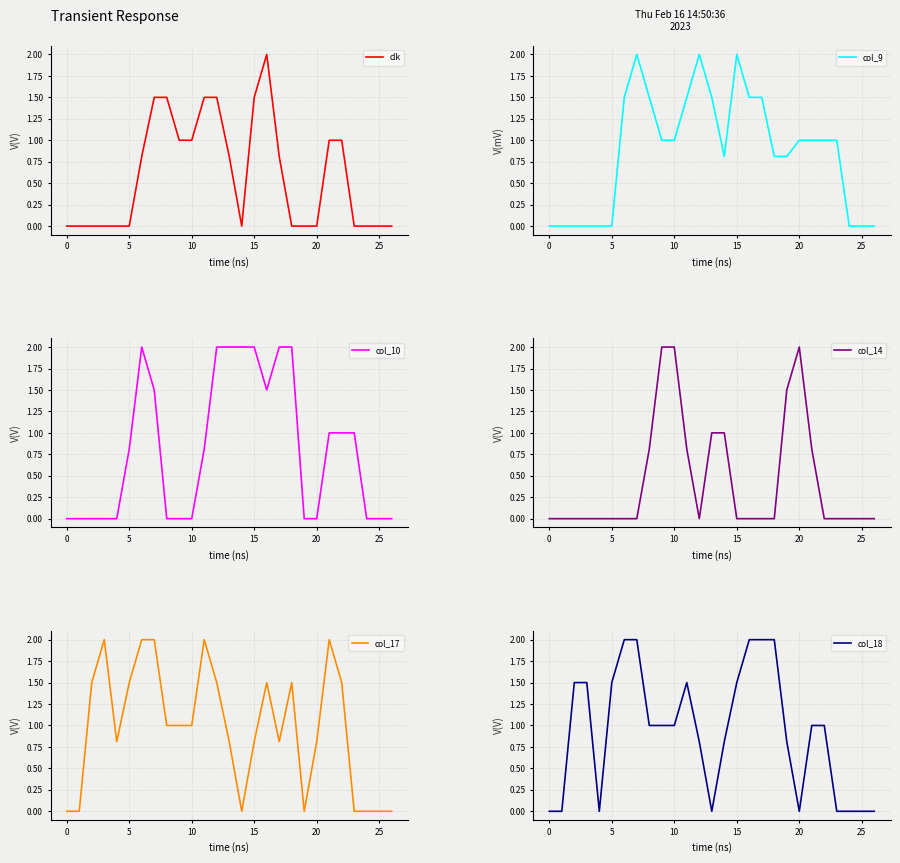

The value of col_17 at 25 is 0.0. True or false?

True